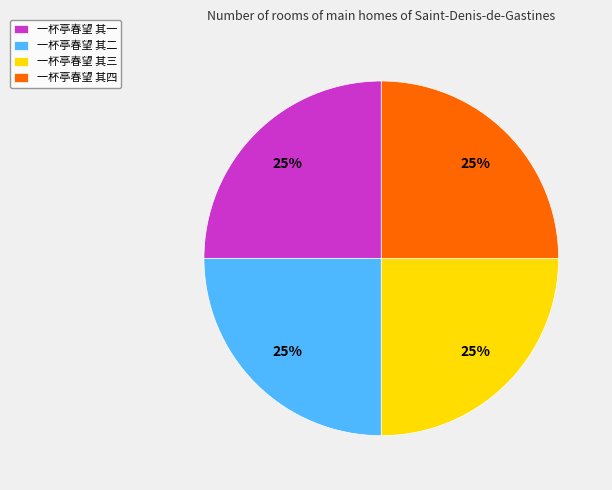

What is the ratio of the value at 一杯亭春望 其三 to the value at 一杯亭春望 其二?

1.0